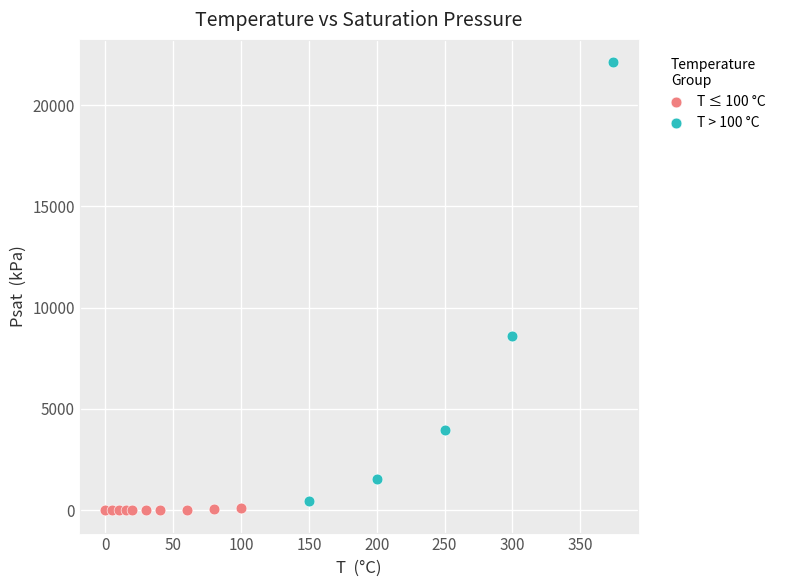

Which series contains the highest Y value?

T > 100 °C